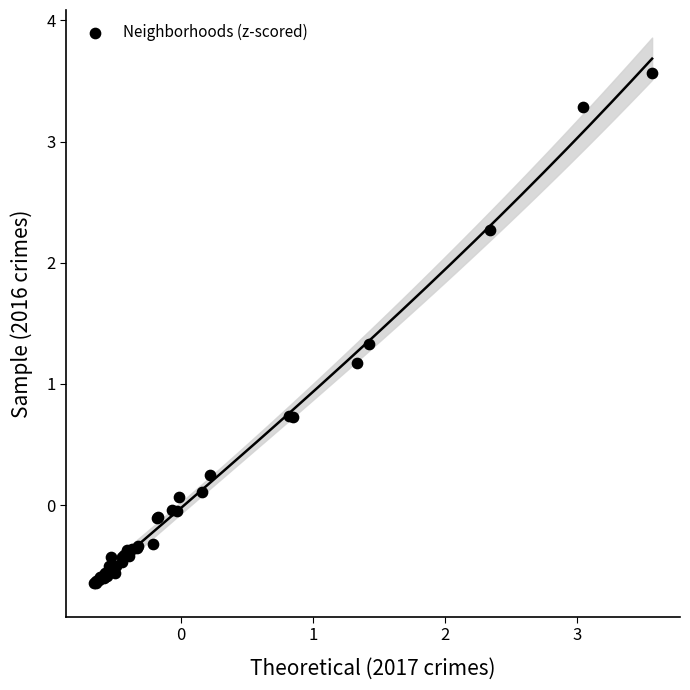

What Y value in the scatter plot is closest to 1?

1.2